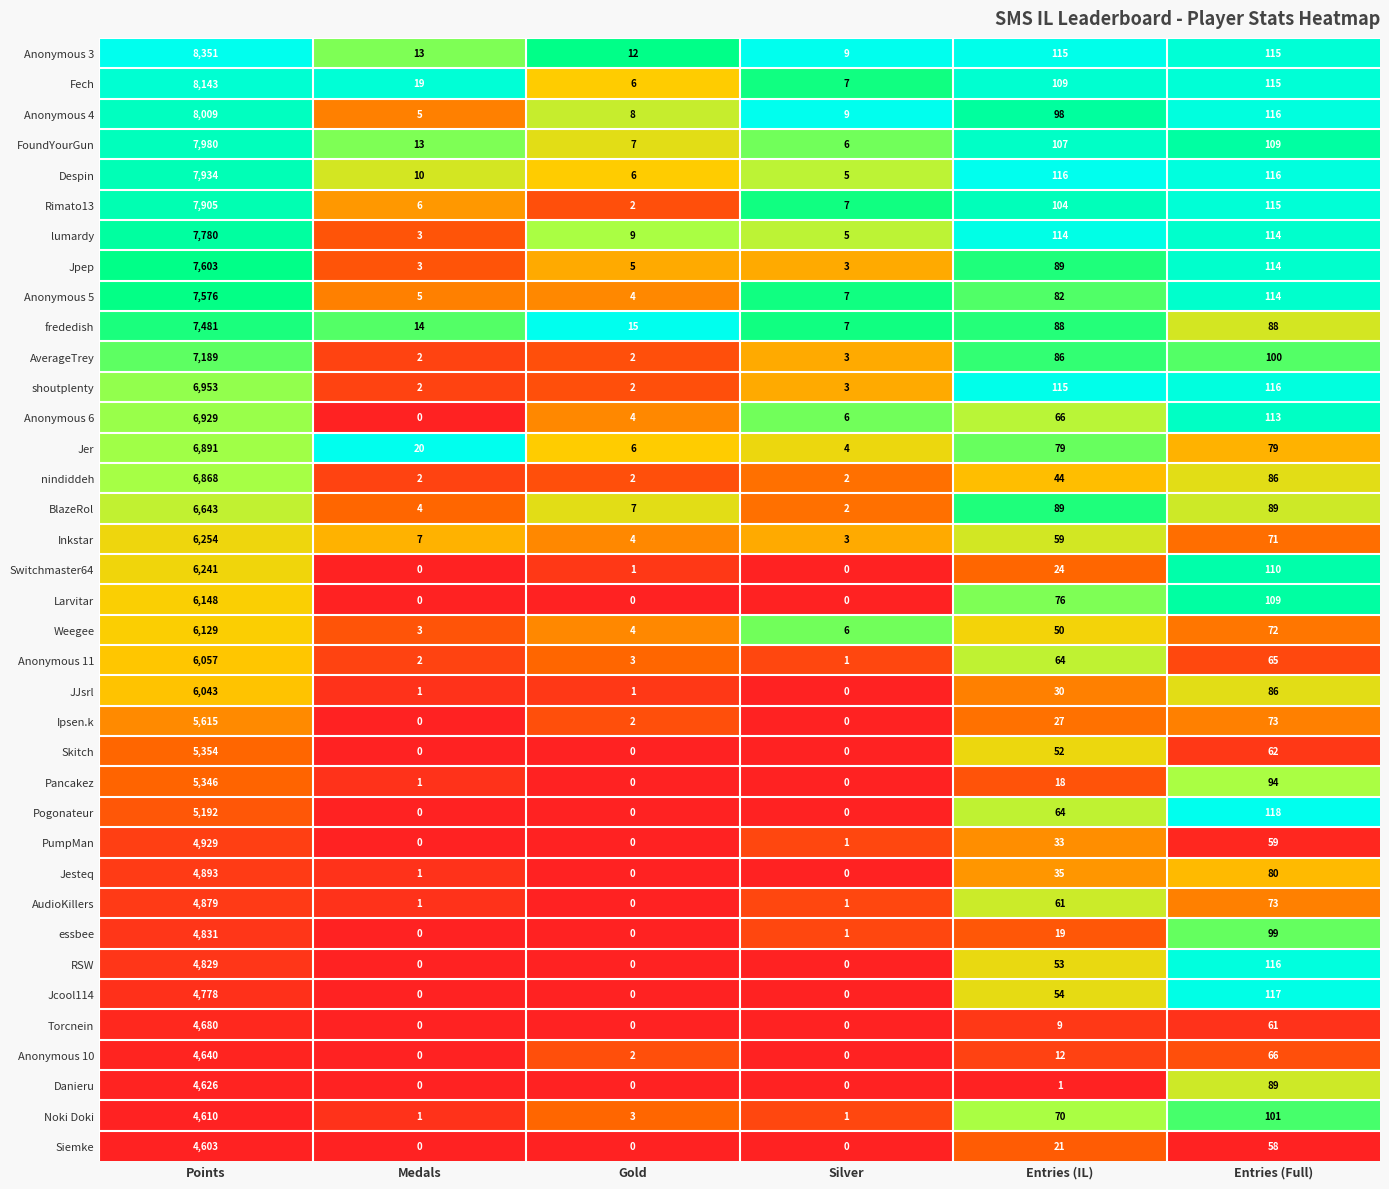

What is the maximum value for Skitch?

5354